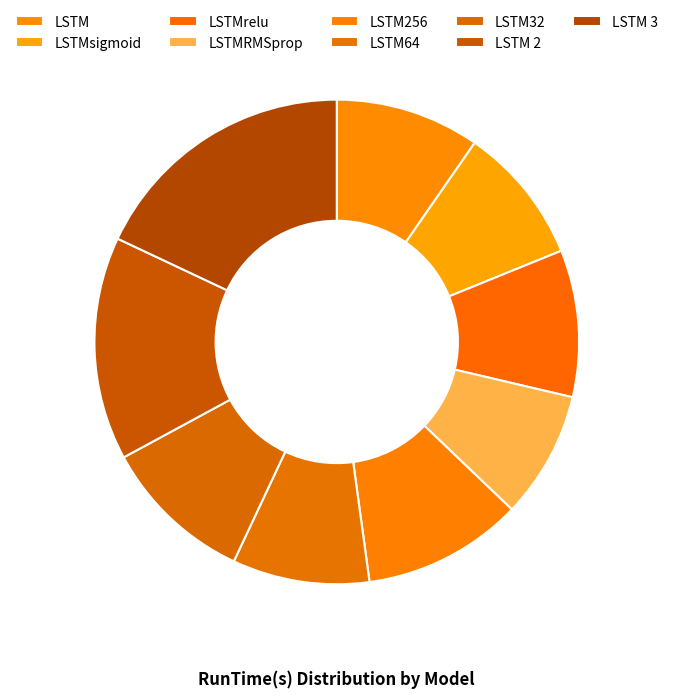

Is there any slice that represents more than half of the pie?

No